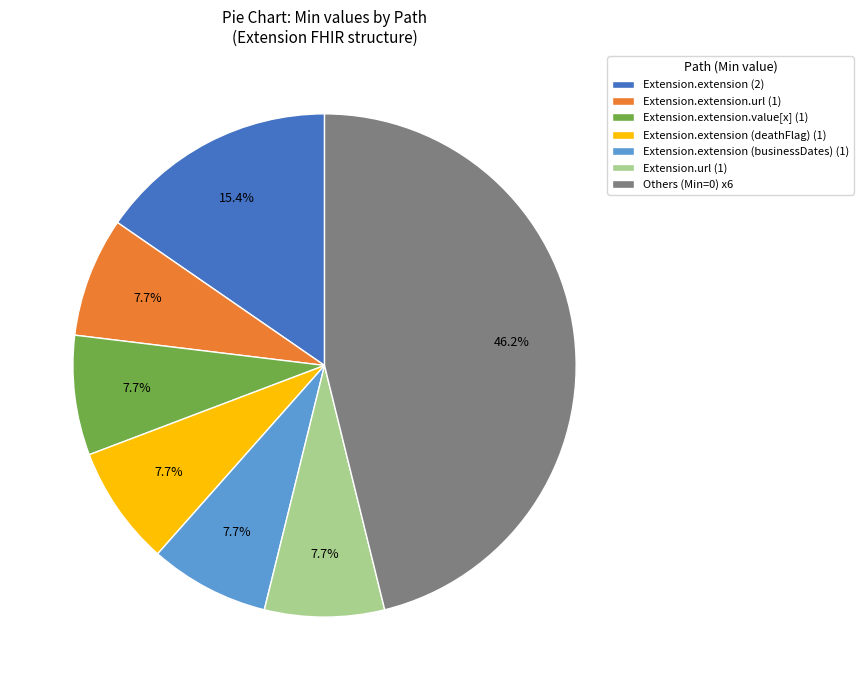

Does any single category account for the majority?

No